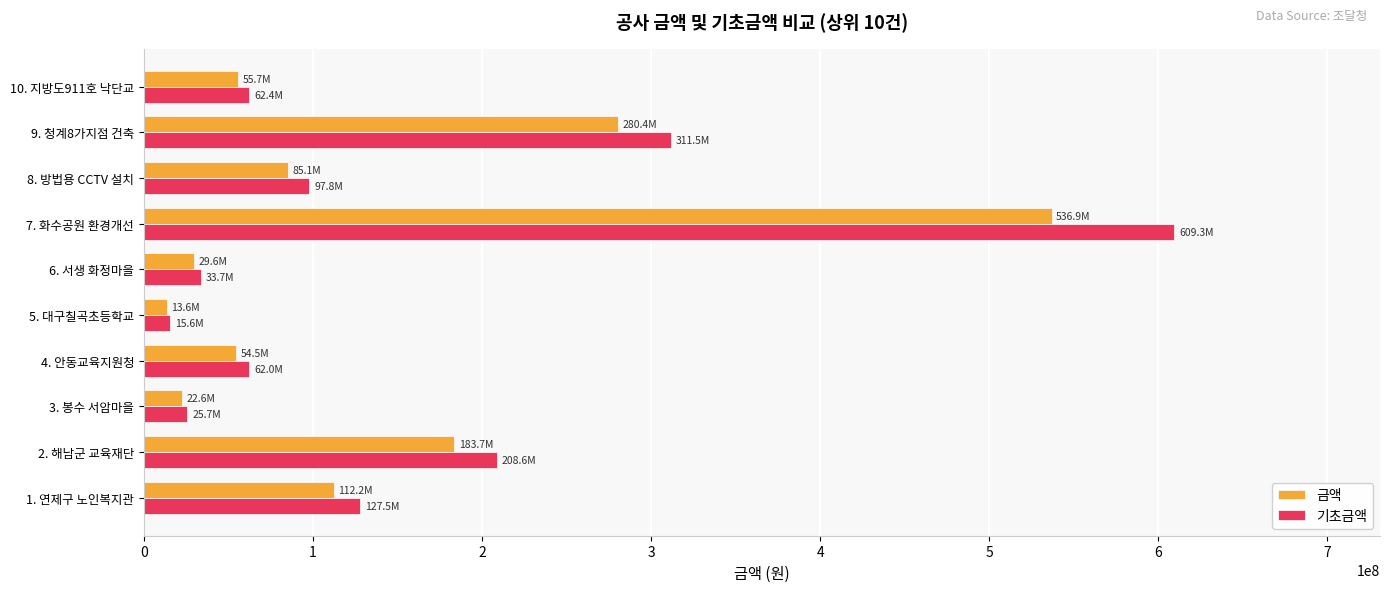

What is the difference between the 금액 values at 1. 연제구 노인복지관 and 3. 봉수 서암마을?

89592300